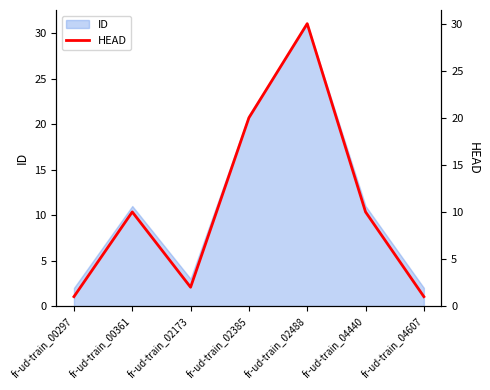

True or false: the data has more than 1 interior local peaks.

True